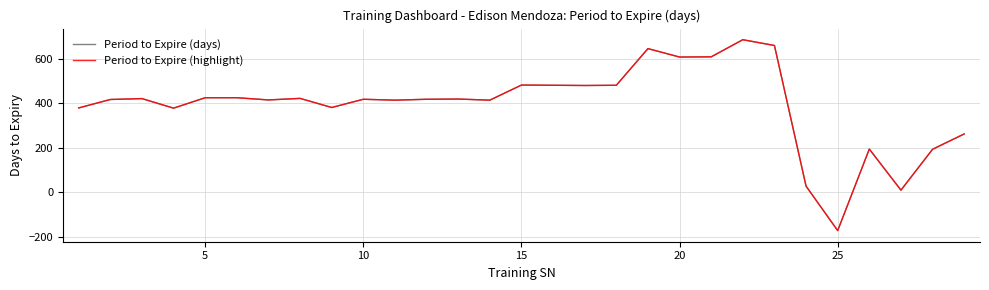

True or false: Period to Expire (highlight) and Period to Expire (days) cross at least once.

False